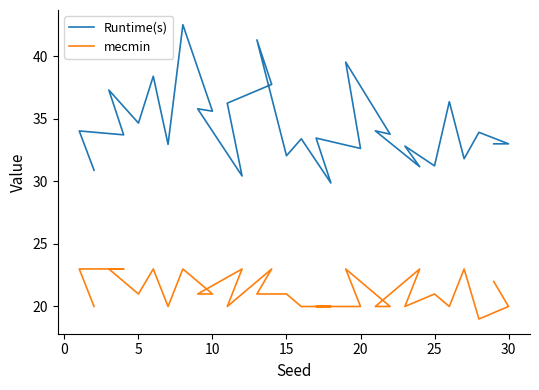

What is the average value of the Runtime(s) series?

34.5